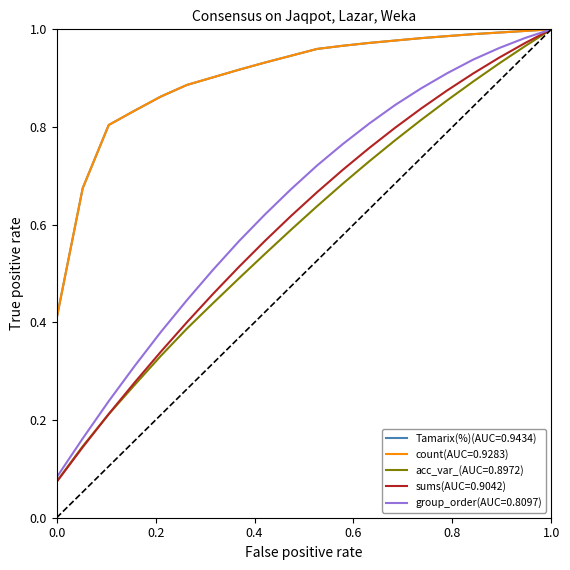

Does the chart have visible grid lines?

No